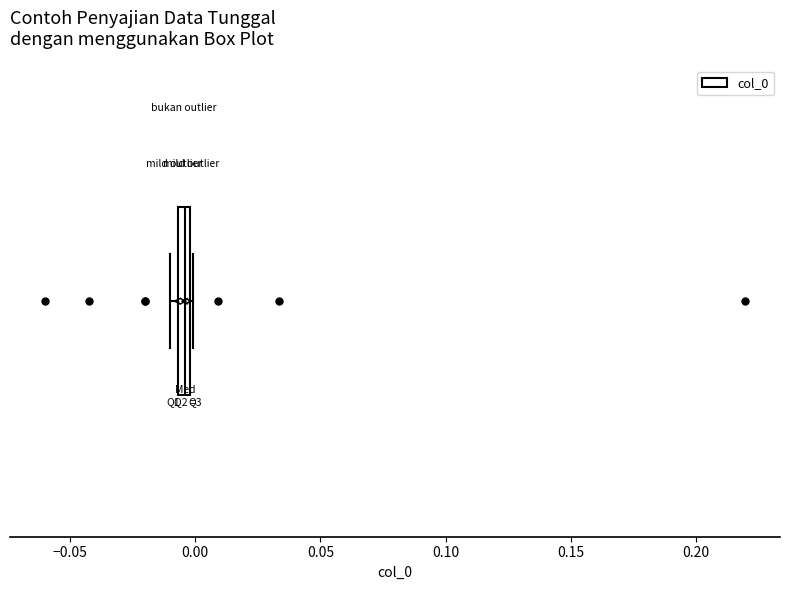

Where is the left edge of the box on the x-axis? The values are not printed on the chart, so give them approximately, as read against the axis.

-0.005